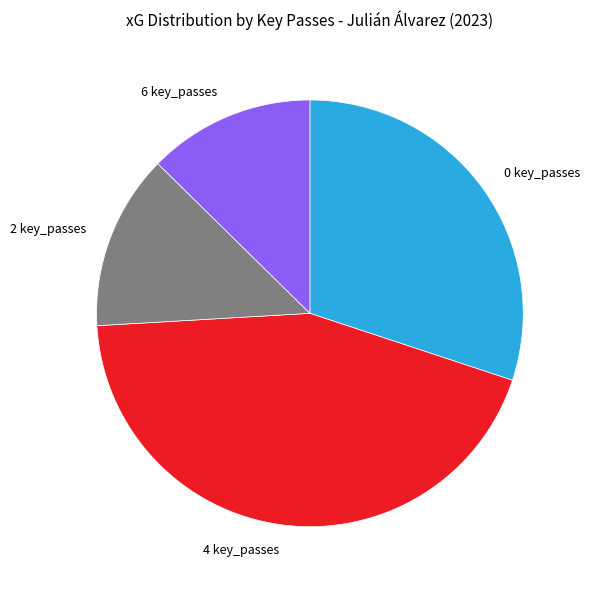

Count the number of slices in the pie.

4